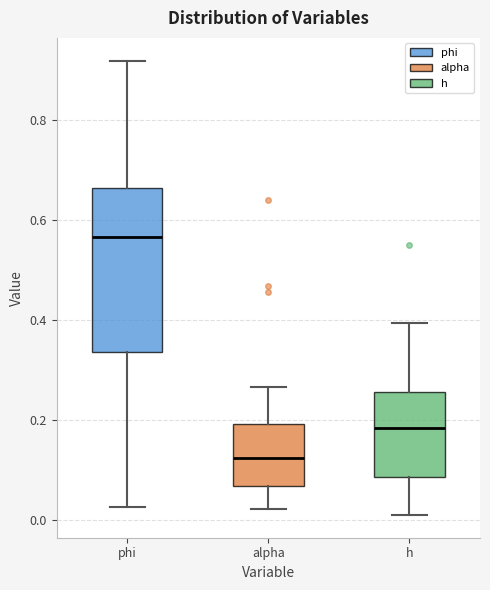

Which box has the highest median line?

phi